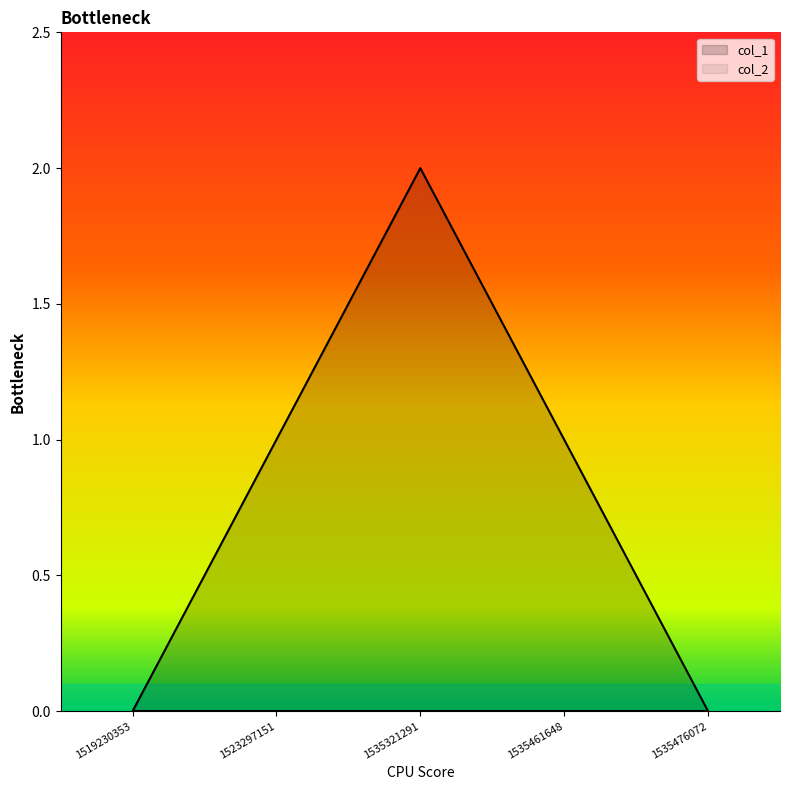

Rank the categories by value from lowest to highest.

1519230353, 1535476072, 1523297151, 1535461648, 1535321291